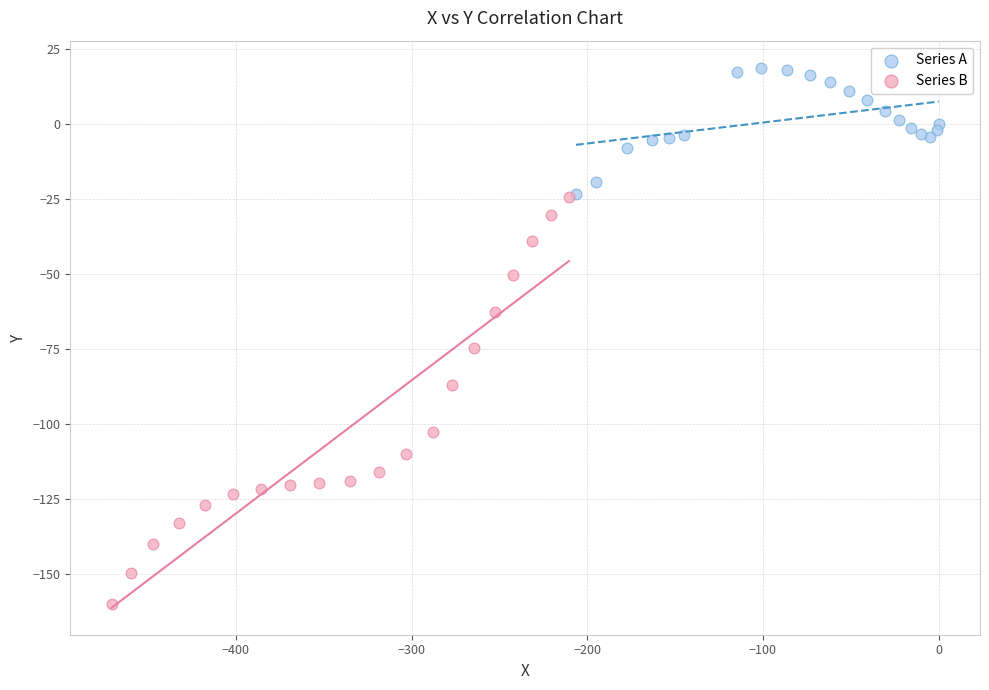

Which series contains the highest Y value?

Series A